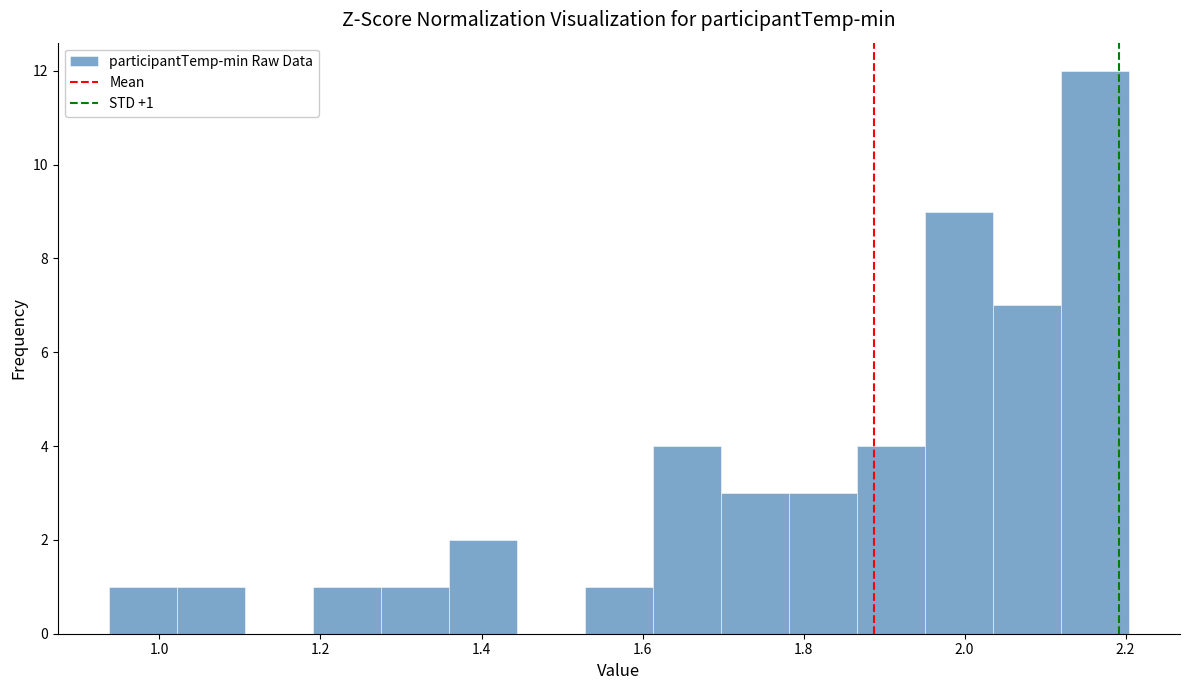

Which range on the x-axis has the tallest bar?

2.12 to 2.20